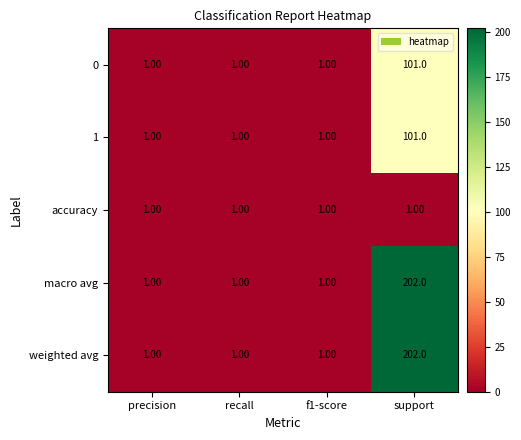

What is the average value of the macro avg series?

51